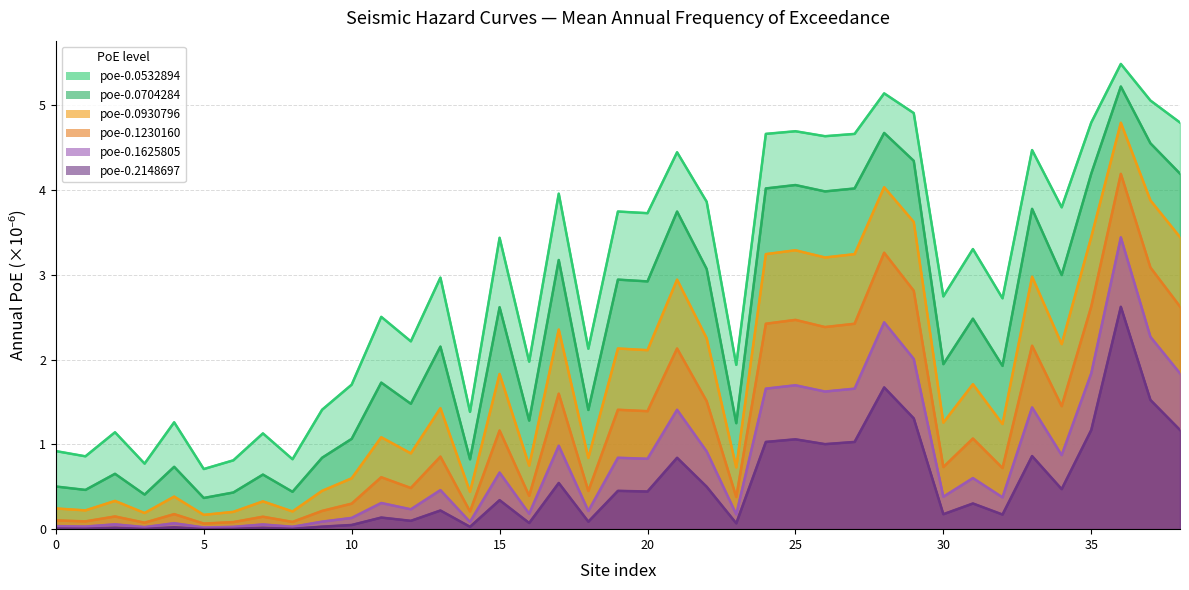

True or false: poe-0.0532894 and poe-0.2148697 intersect in this chart.

False